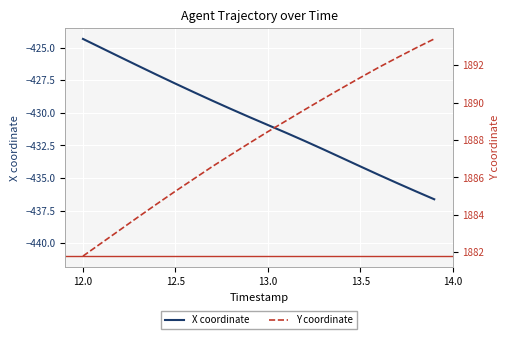

What is the sum of all X coordinate values?

-8611.7